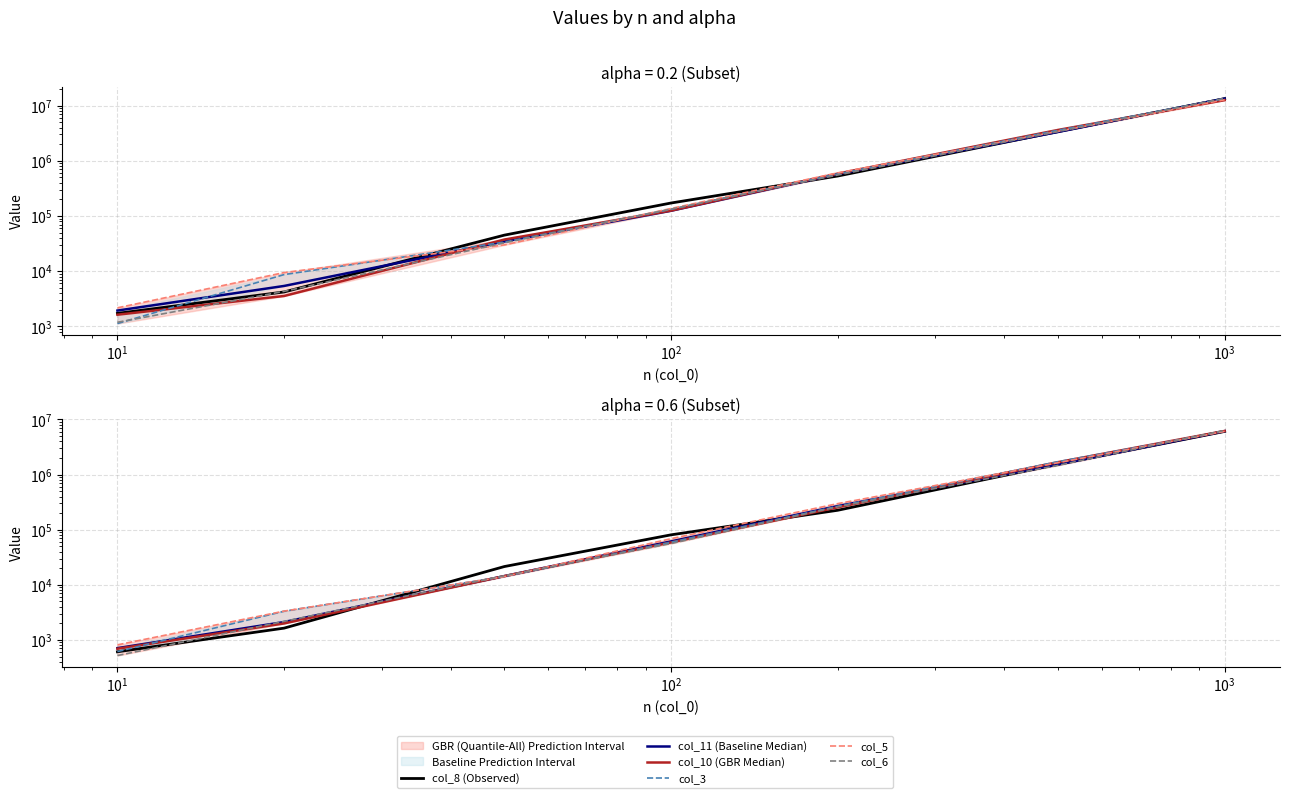

Between $\mathdefault{10^{-1}}$ and $\mathdefault{10^{2}}$, which series saw the biggest shift?

col_8 (Observed)